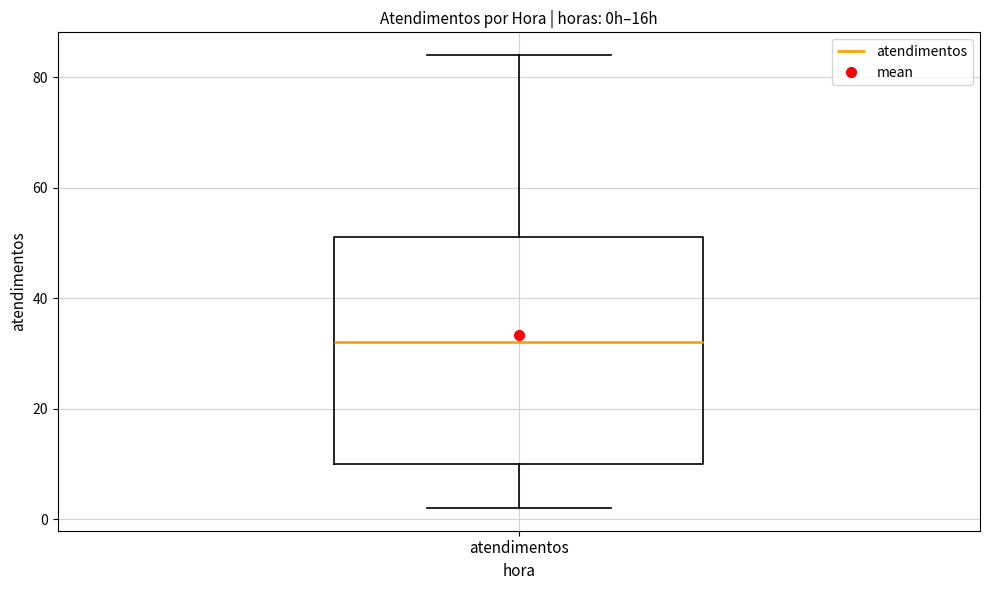

Where is the lower edge of the box for atendimentos on the y-axis? The values are not printed on the chart, so give them approximately, as read against the axis.

10